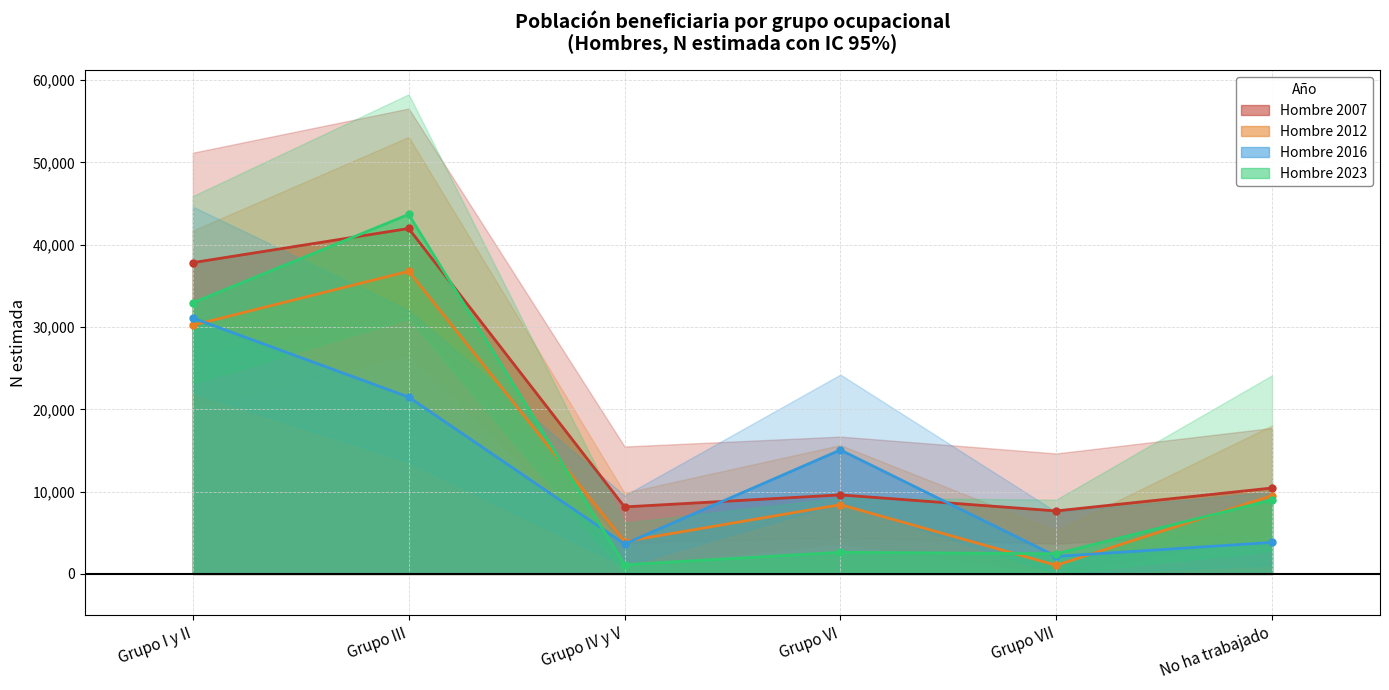

What value does the Hombre 2007 series have at Grupo VII?

7655